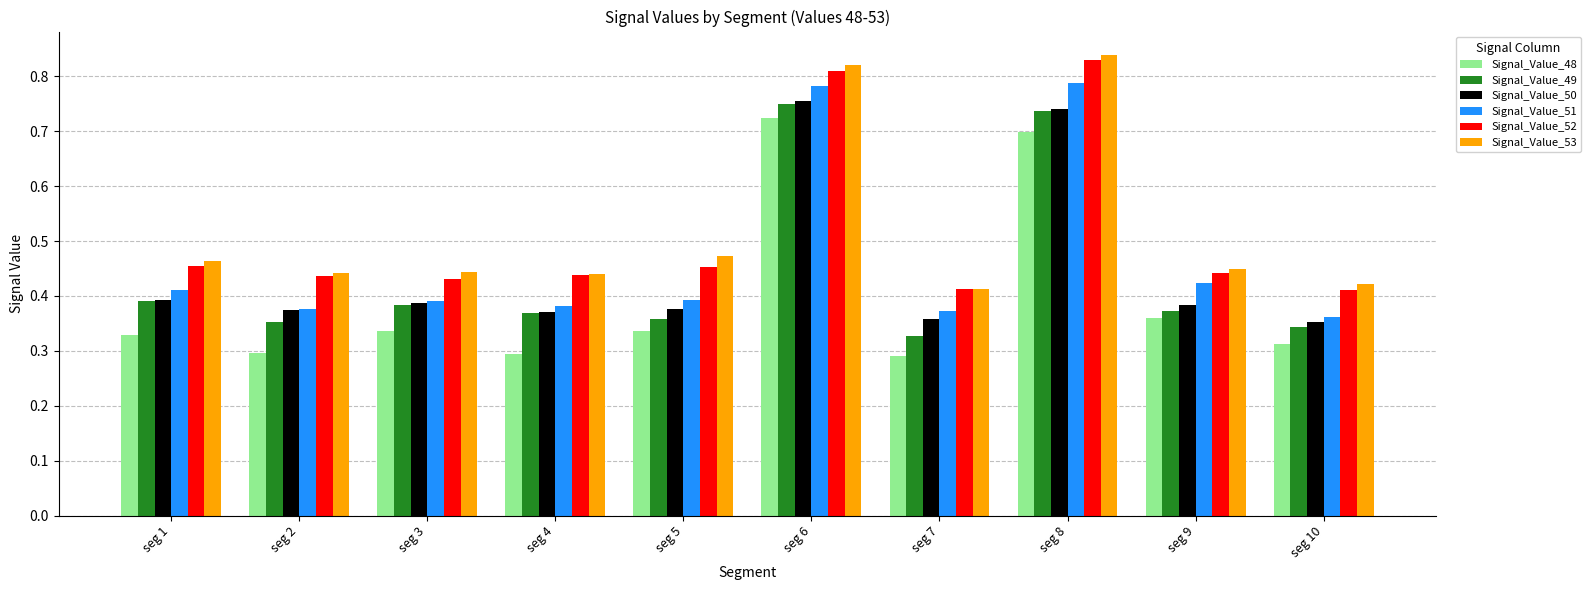

Which series changed the most between seg 8 and seg 10?

Signal_Value_51